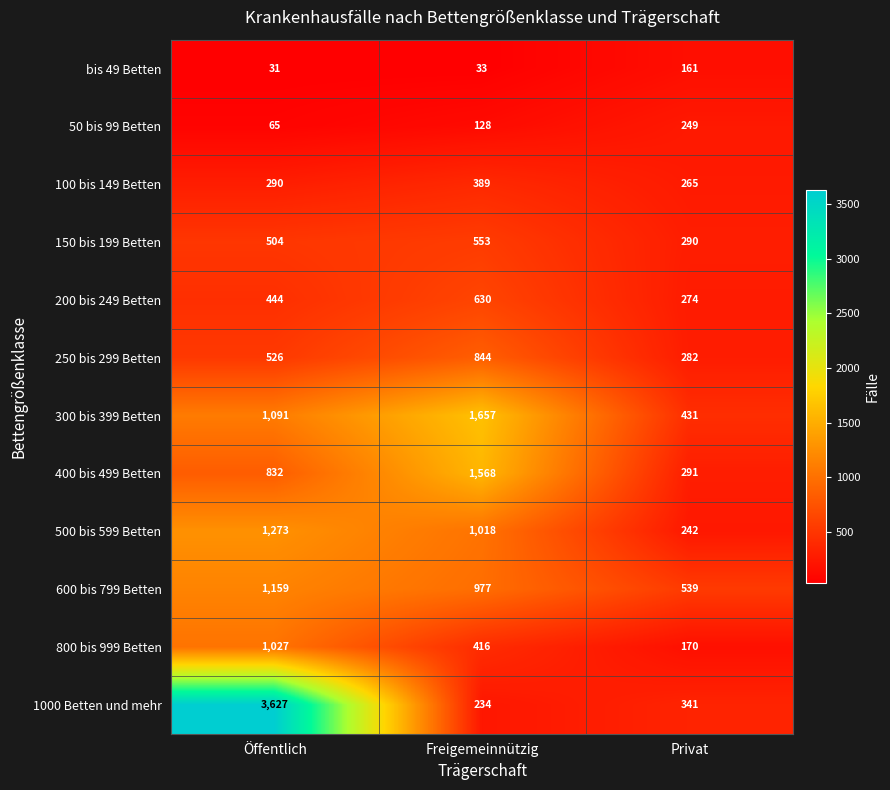

Which series changed the most between Öffentlich and Freigemeinnützig?

1000 Betten und mehr